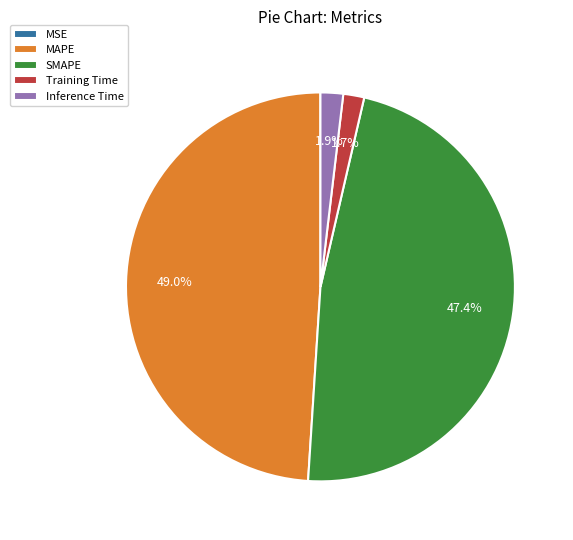

What percentage is NOT represented by MAPE?

51.0%